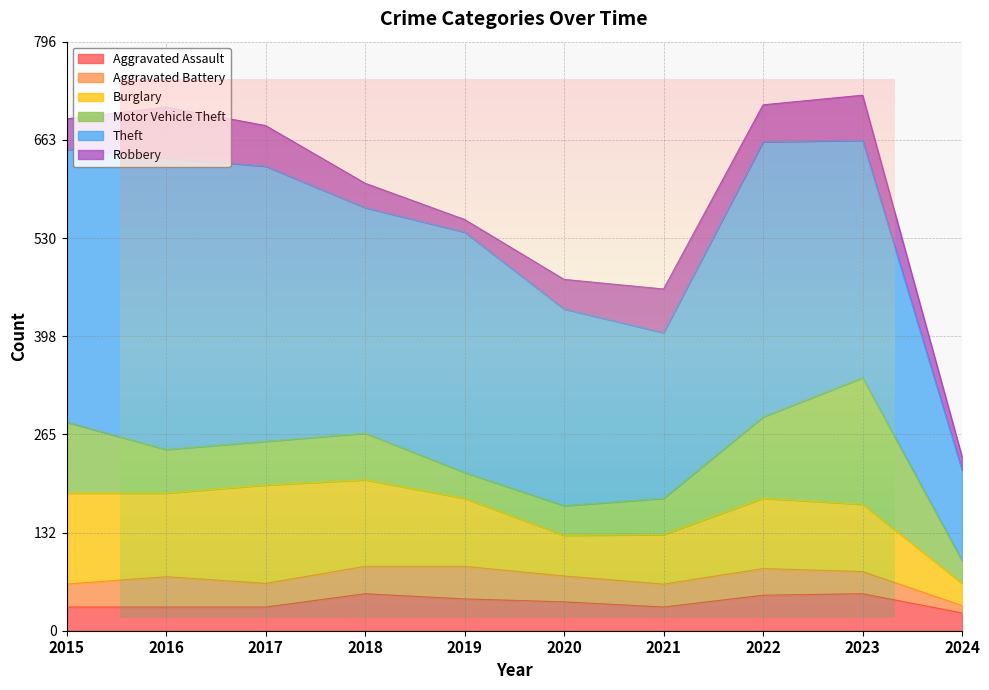

List the labels in order of Aggravated Assault value, smallest first.

2024, 2015, 2016, 2017, 2021, 2020, 2019, 2022, 2018, 2023